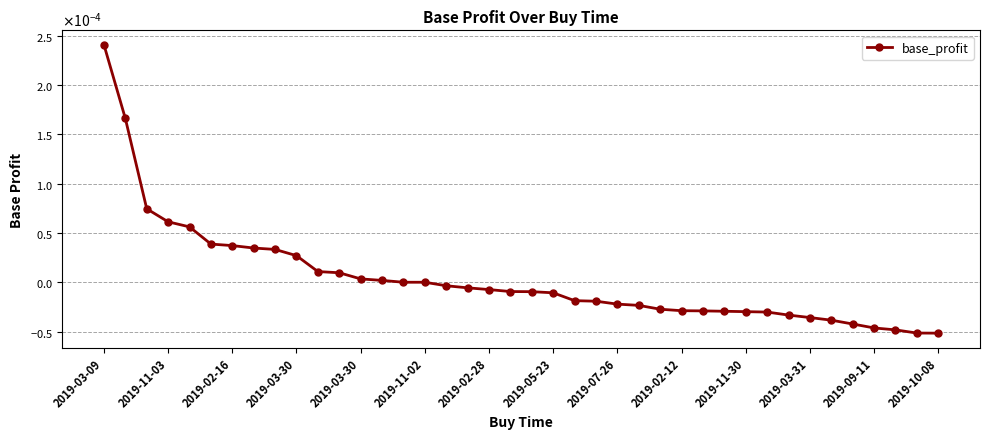

Does the chart have visible grid lines?

Yes